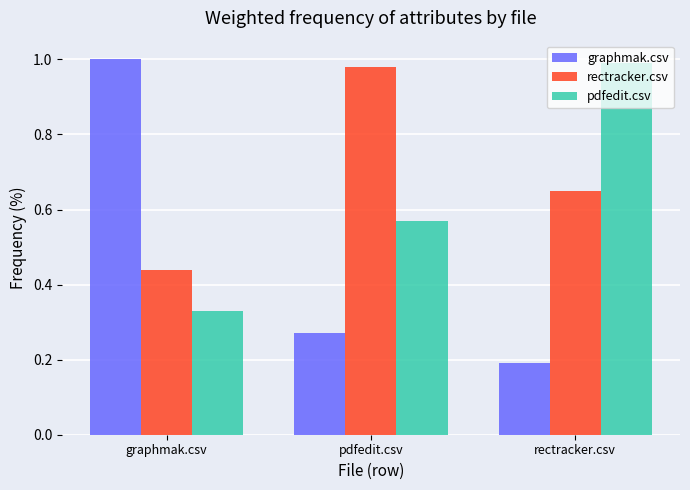

Which category has the lowest value across all series?

rectracker.csv